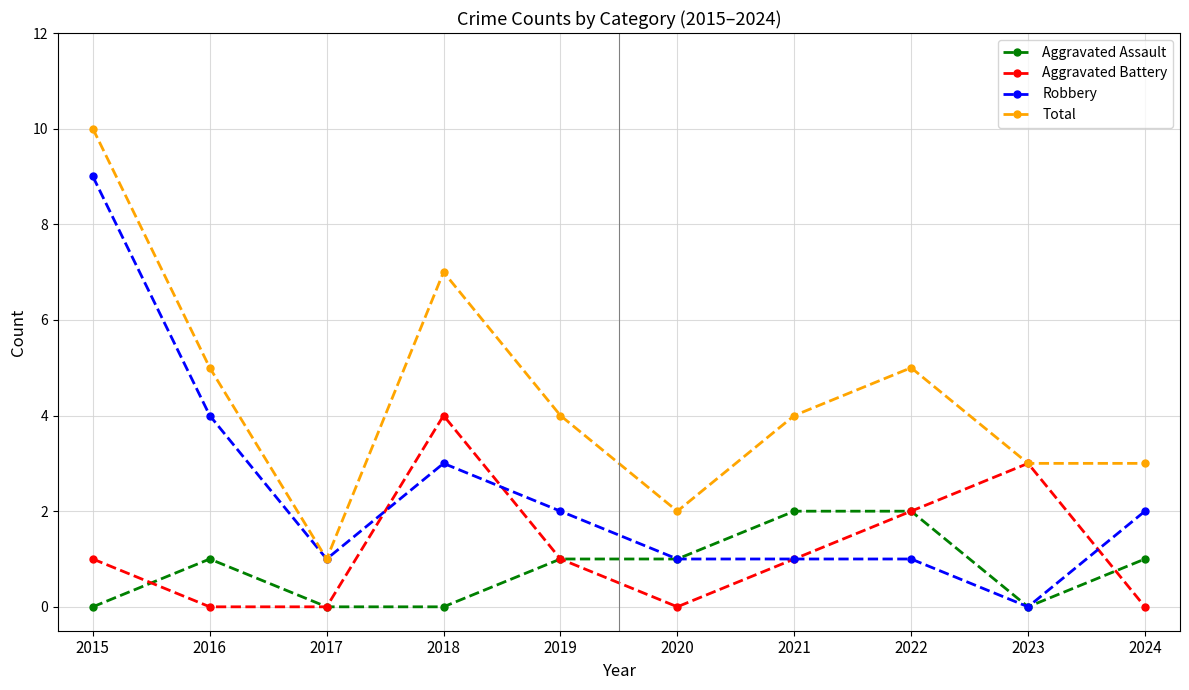

True or false: Aggravated Assault and Total intersect in this chart.

False